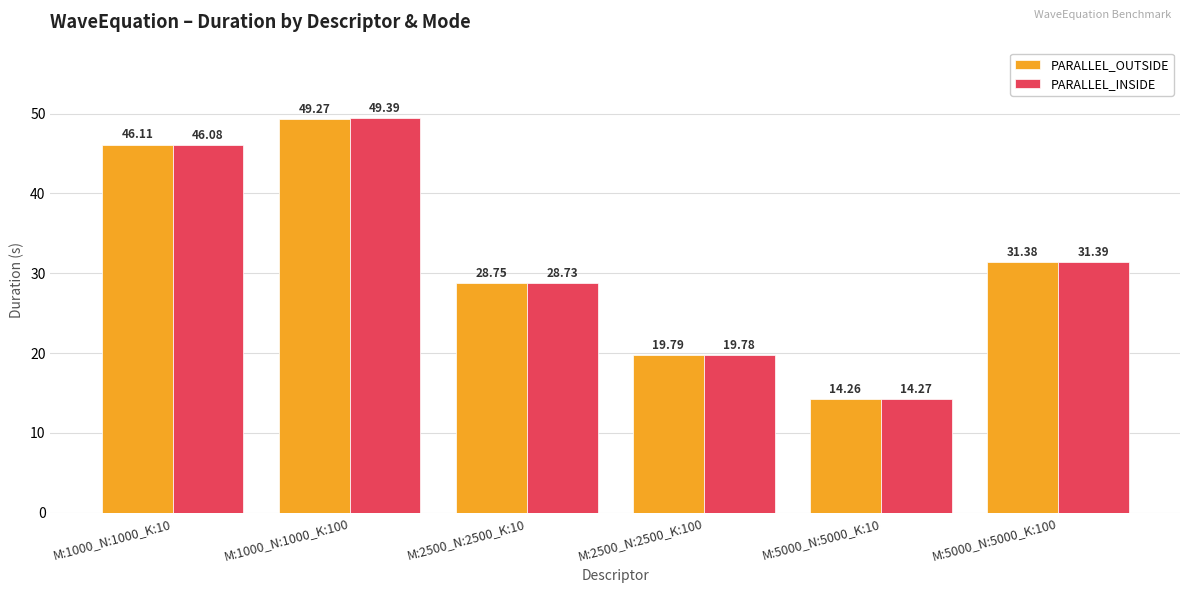

What is the label of the 6th bar from the left?

M:5000_N:5000_K:100